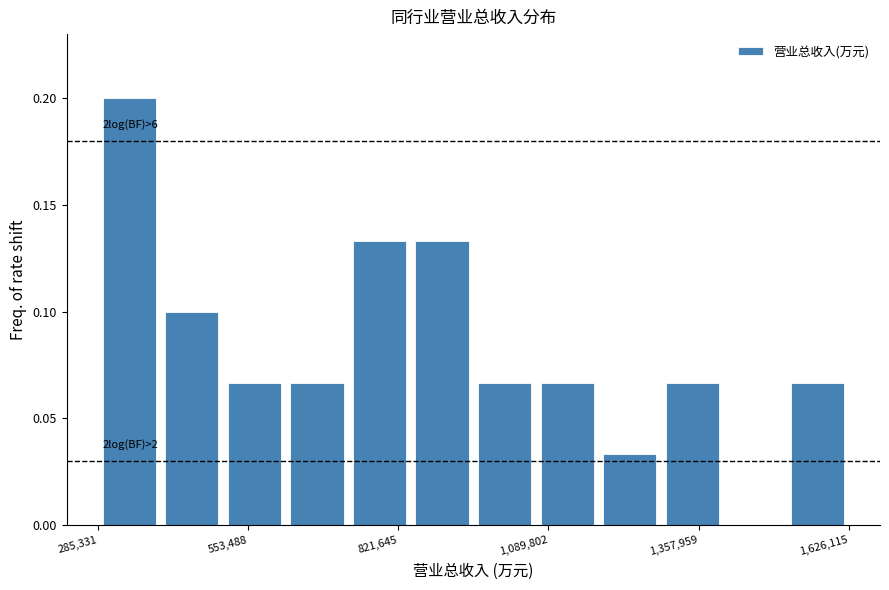

Around what value on the x-axis is the tallest bar? Give the approximate position of its centre, as read against the axis.

350000